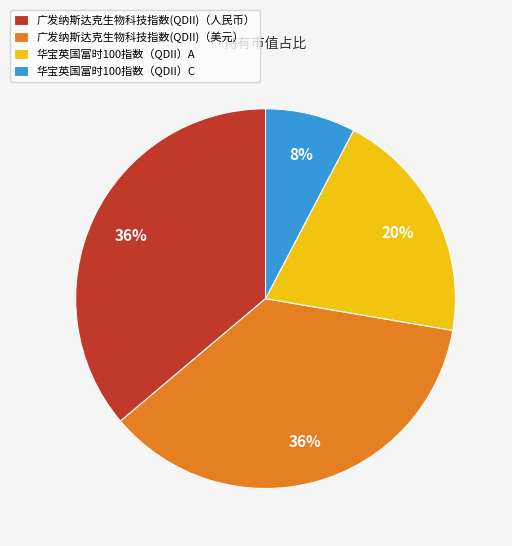

Which category has the smallest portion of the pie?

华宝英国富时100指数（QDII）C